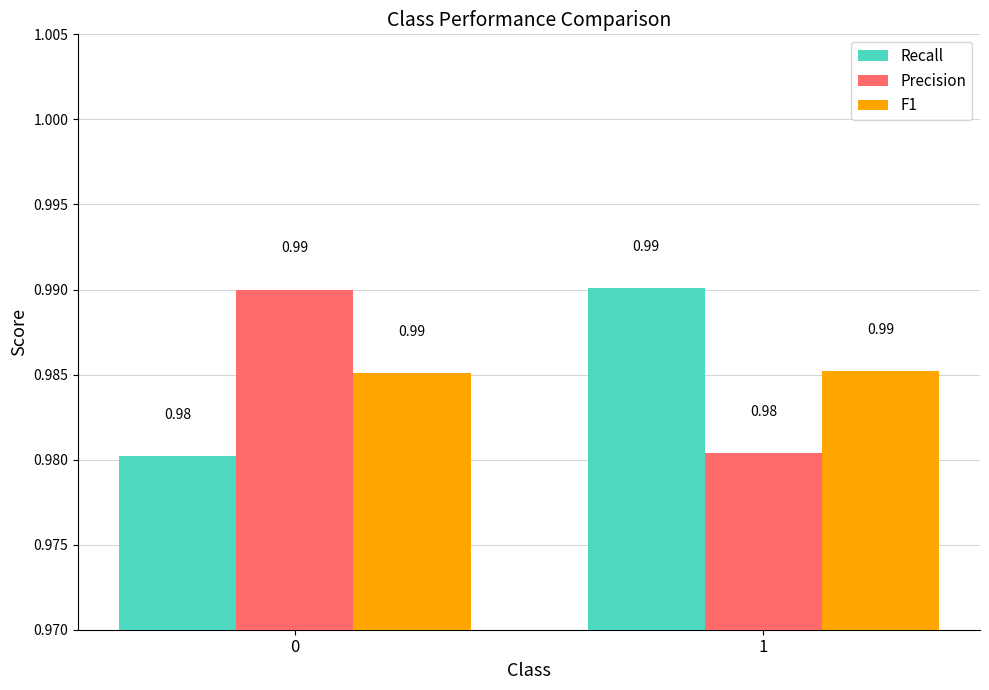

What is the total value across all series at 1?

3.0